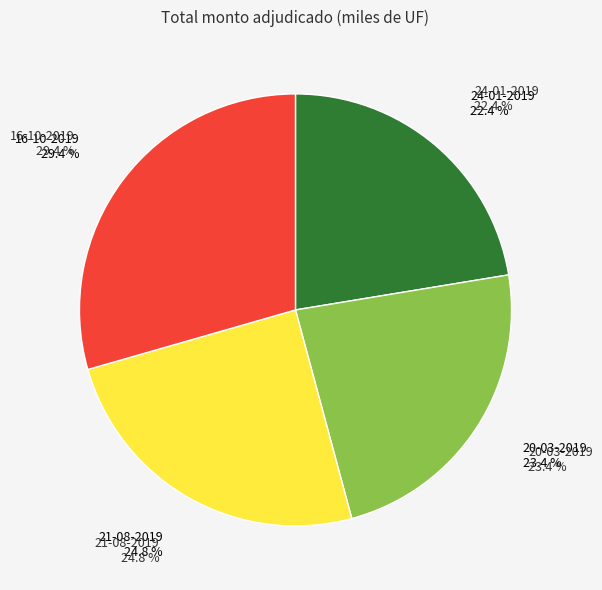

How many slices are in this pie chart?

4